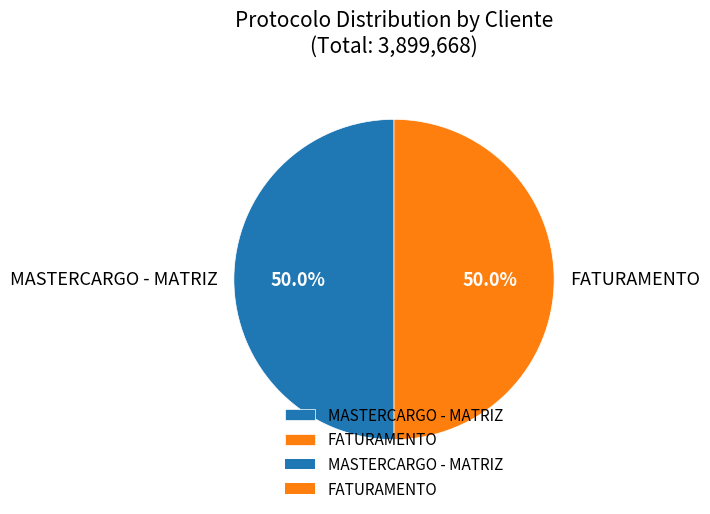

What is the ratio of the value at MASTERCARGO - MATRIZ to the value at FATURAMENTO?

1.0